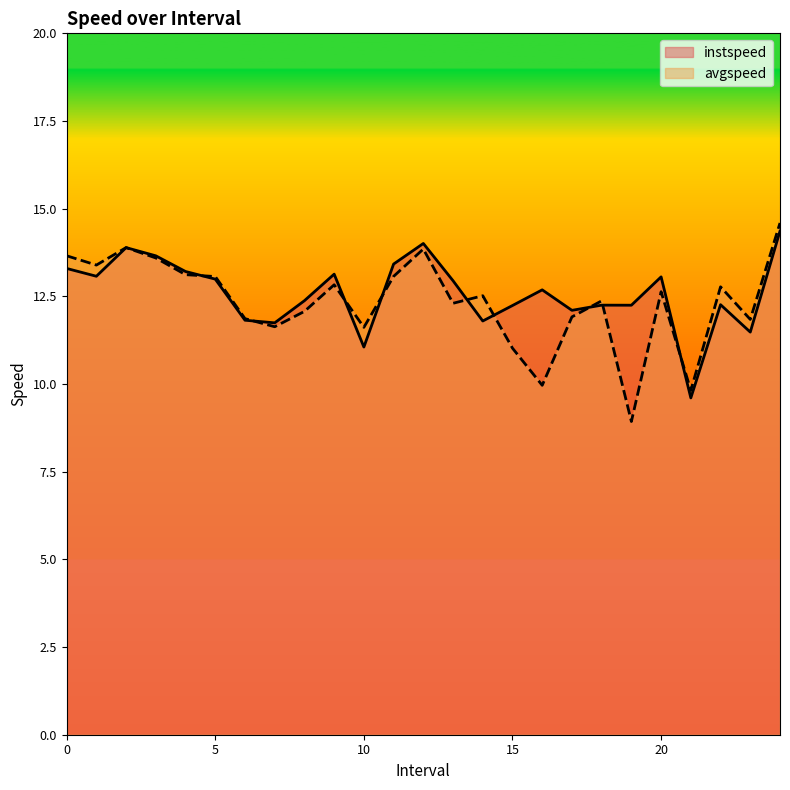

What is the label of the 18th point from the left?

17.0